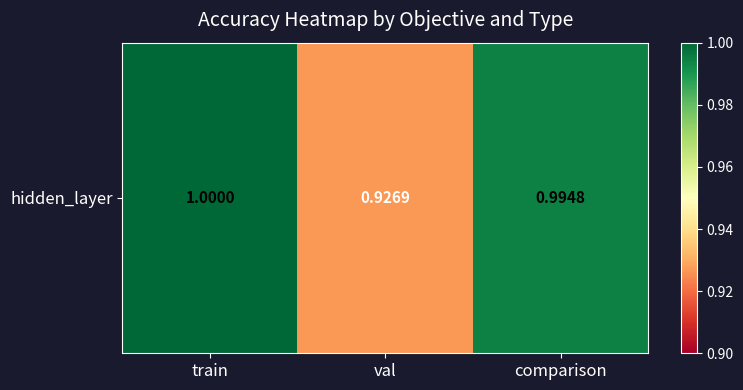

True or false: the data shows 1.0 at train.

True